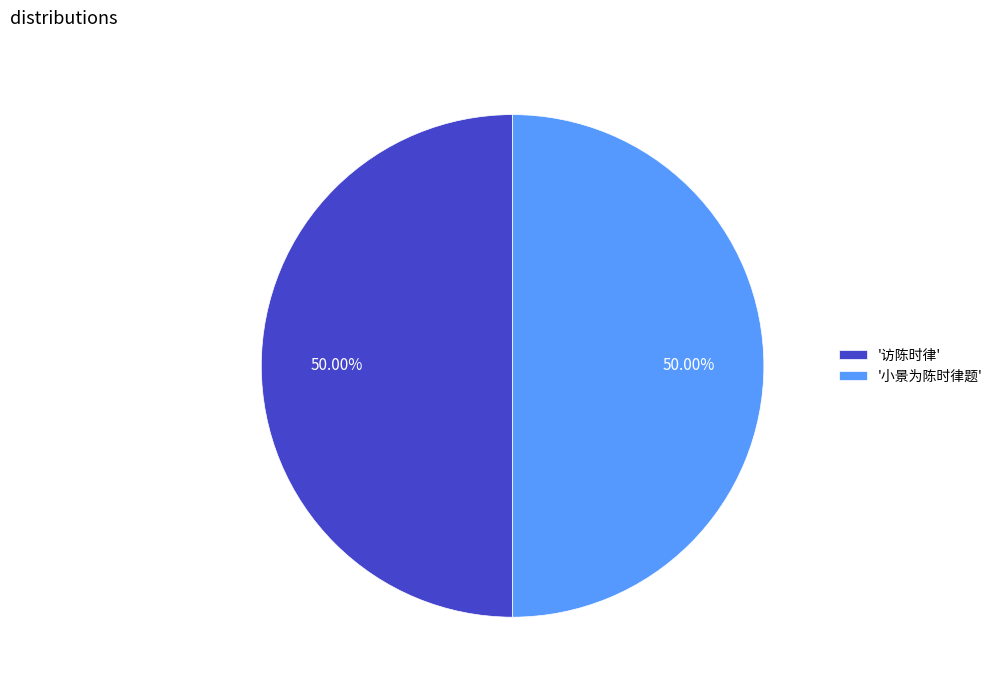

Approximately how many times larger is the value at '小景为陈时律题' compared to '访陈时律'?

1.0